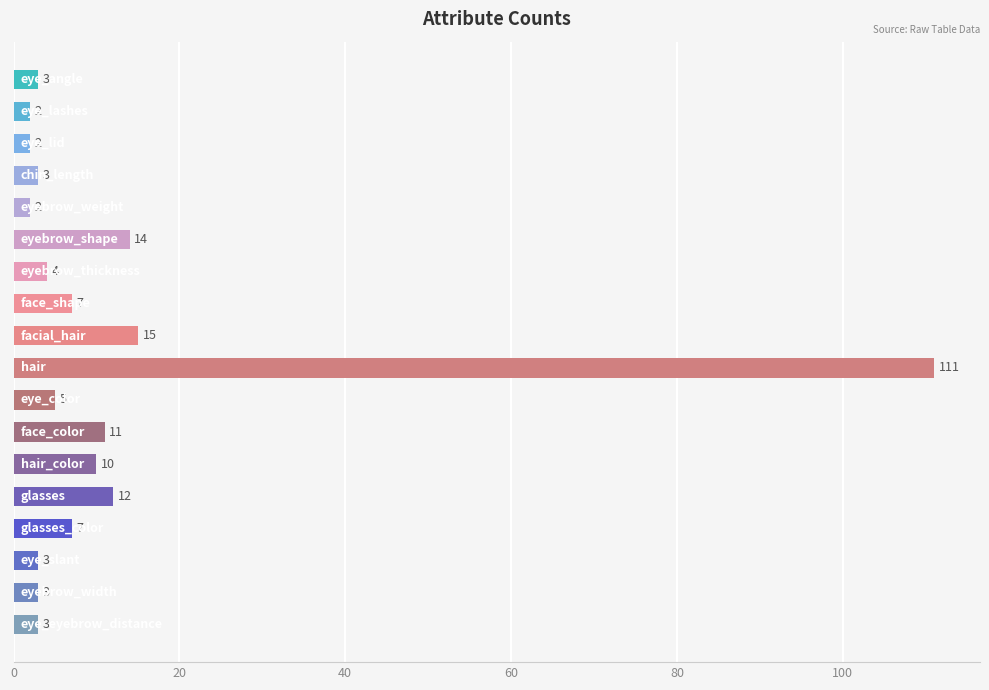

What is the difference between the second highest and minimum values?

13